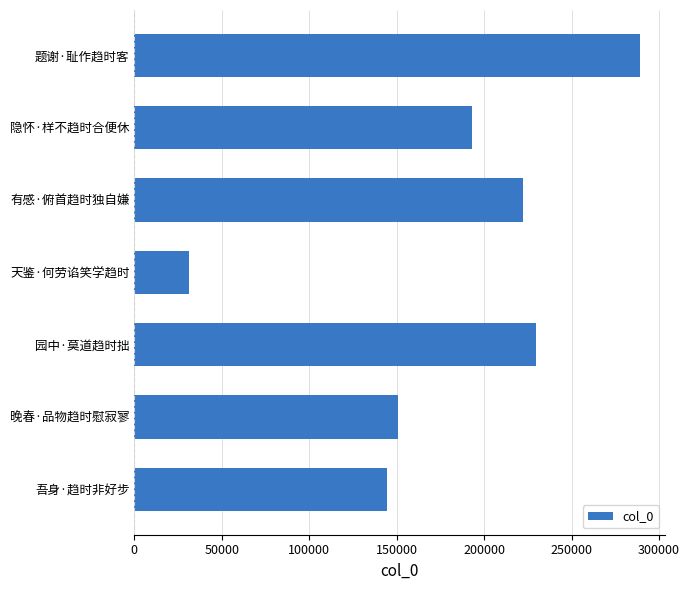

How many bars are there in total?

7